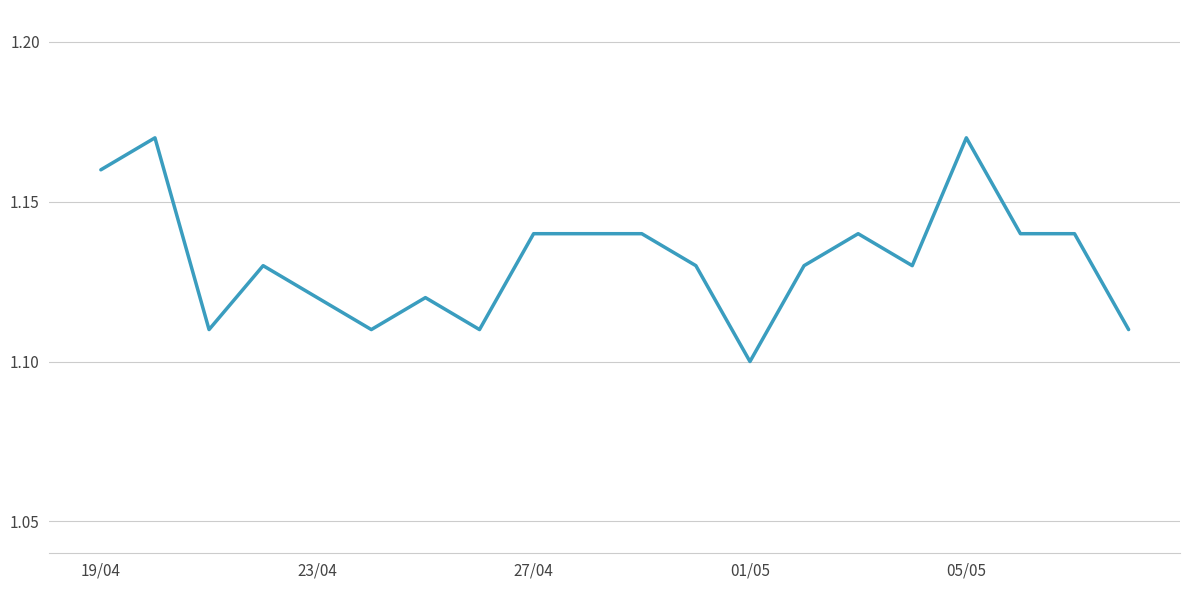

How many lines are shown in the chart?

1